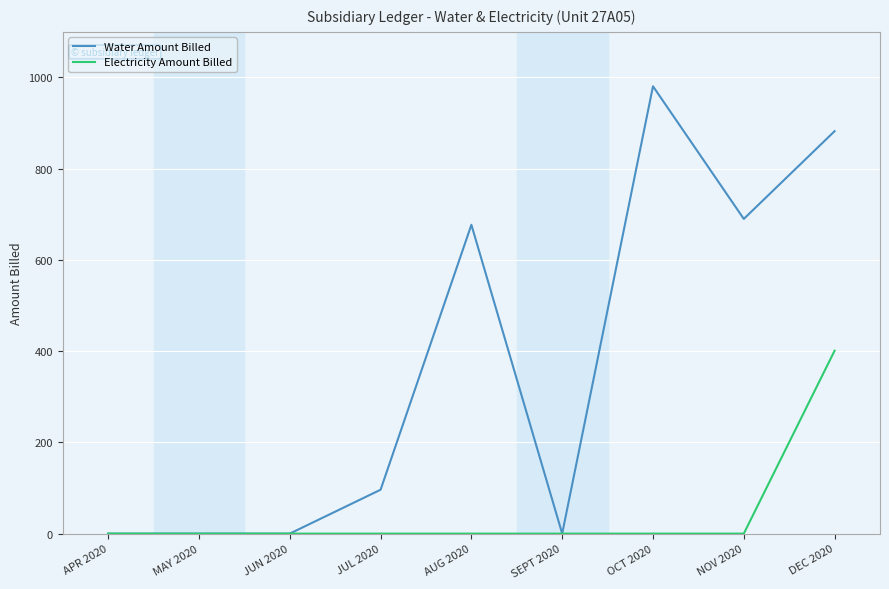

Where does the Water Amount Billed series first go above 96?

JUL 2020